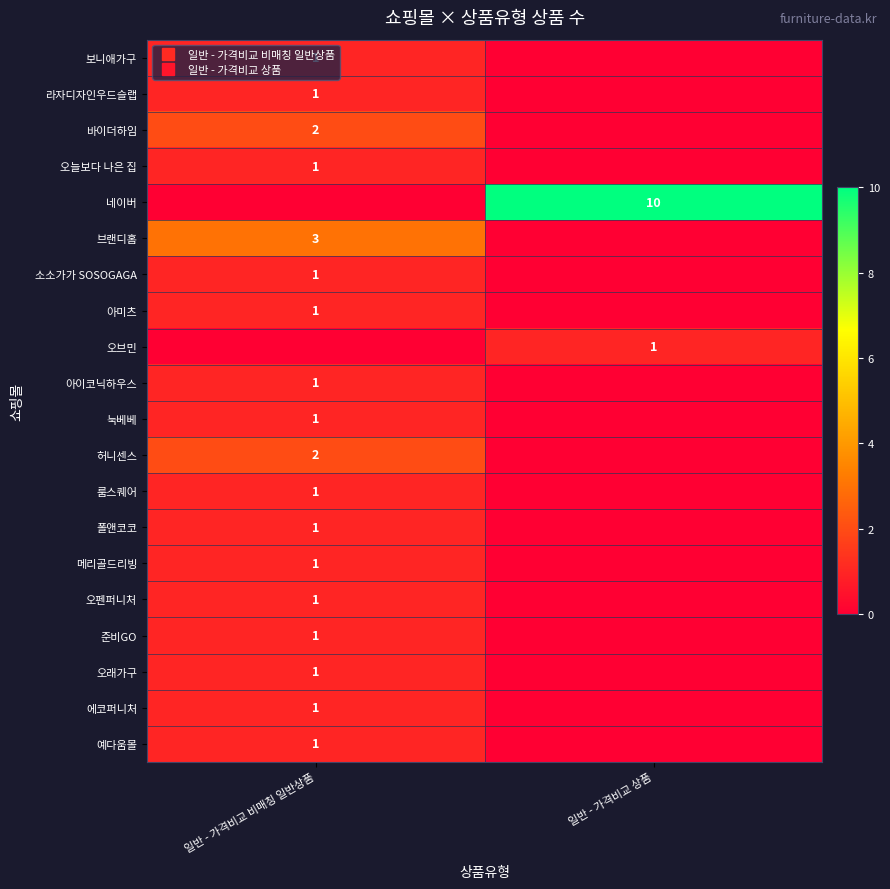

How many data points does each series have?

2